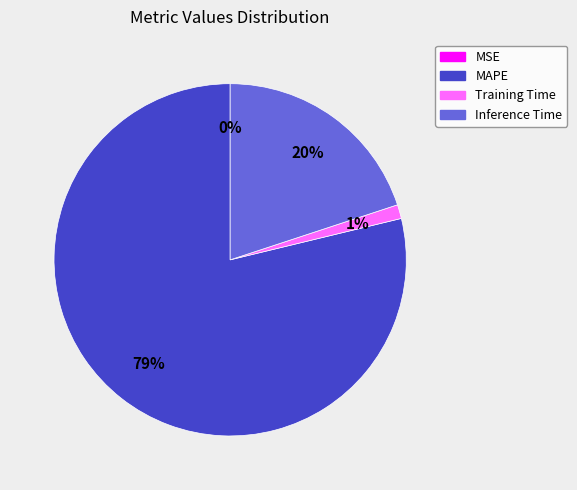

Do MAPE and Training Time together represent more than half of the pie?

Yes